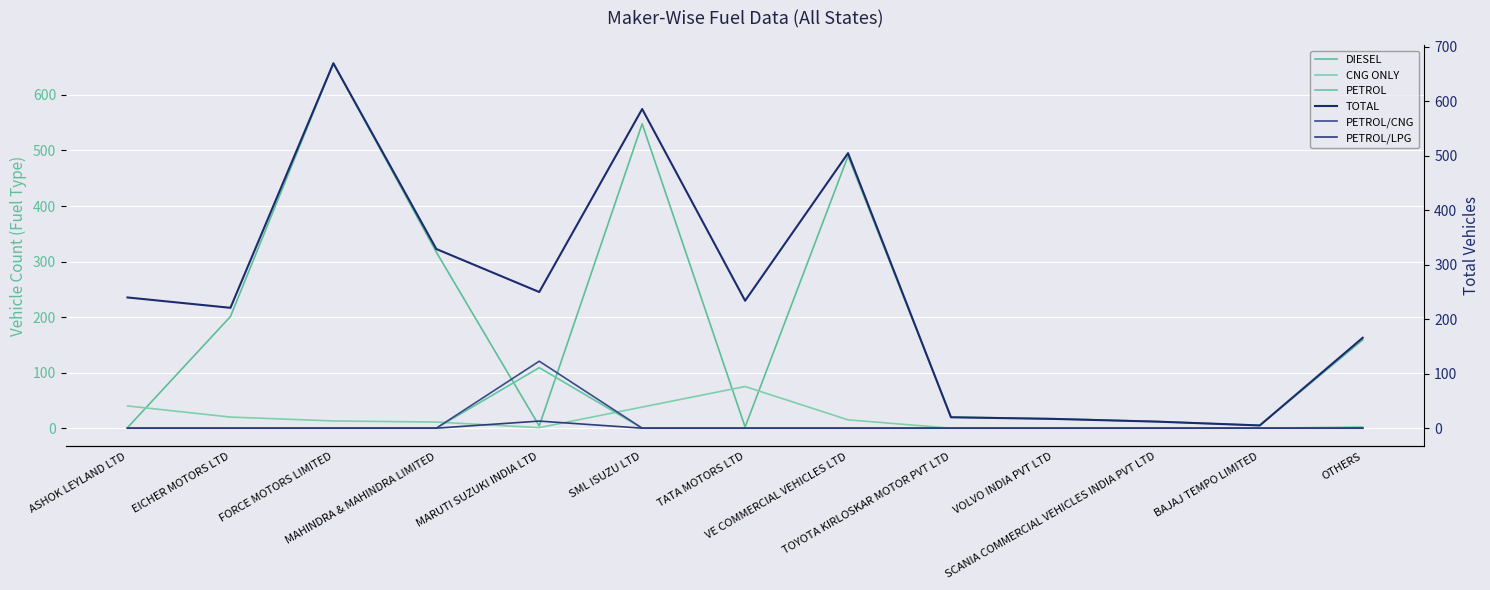

True or false: TOTAL has a value of 147 at EICHER MOTORS LTD.

False